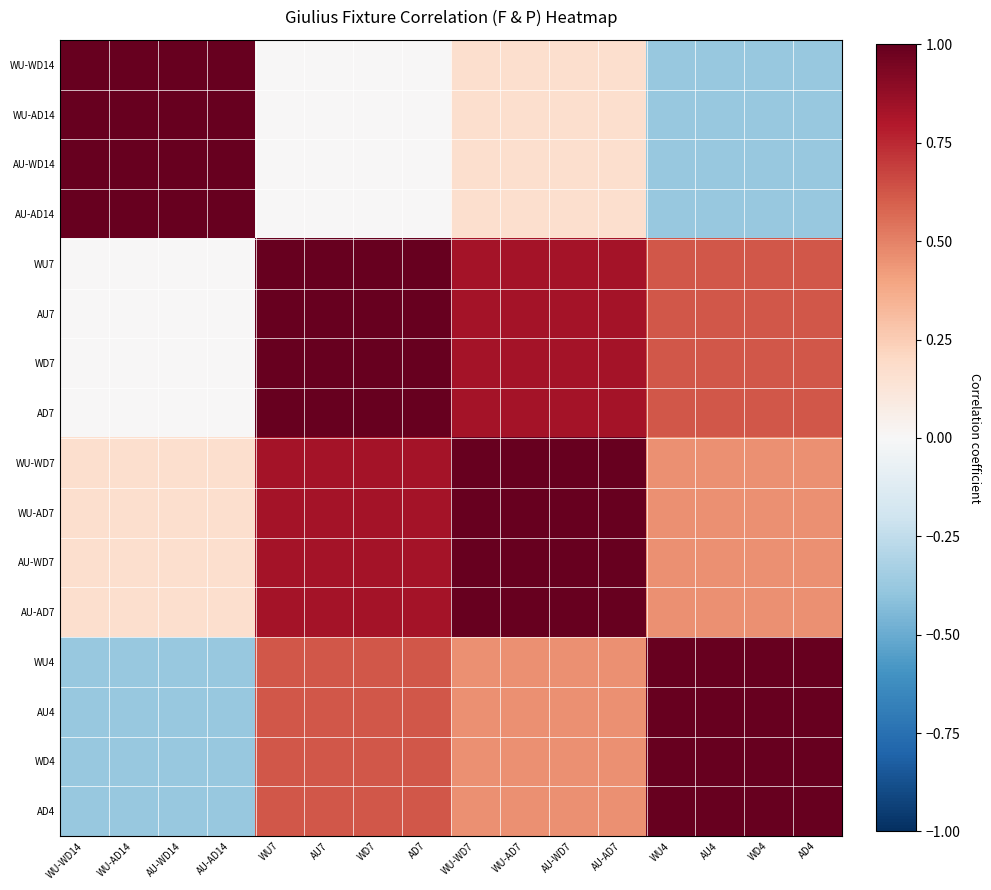

What is the spread (max minus min) of values at WU-WD14?

1.4